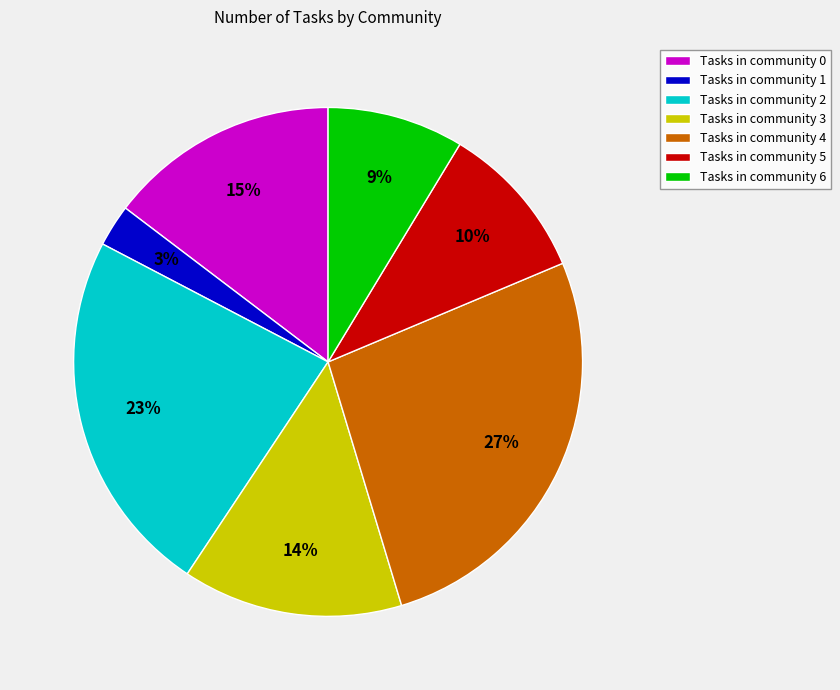

Rank the categories by value from lowest to highest.

Tasks in community 1, Tasks in community 6, Tasks in community 5, Tasks in community 3, Tasks in community 0, Tasks in community 2, Tasks in community 4